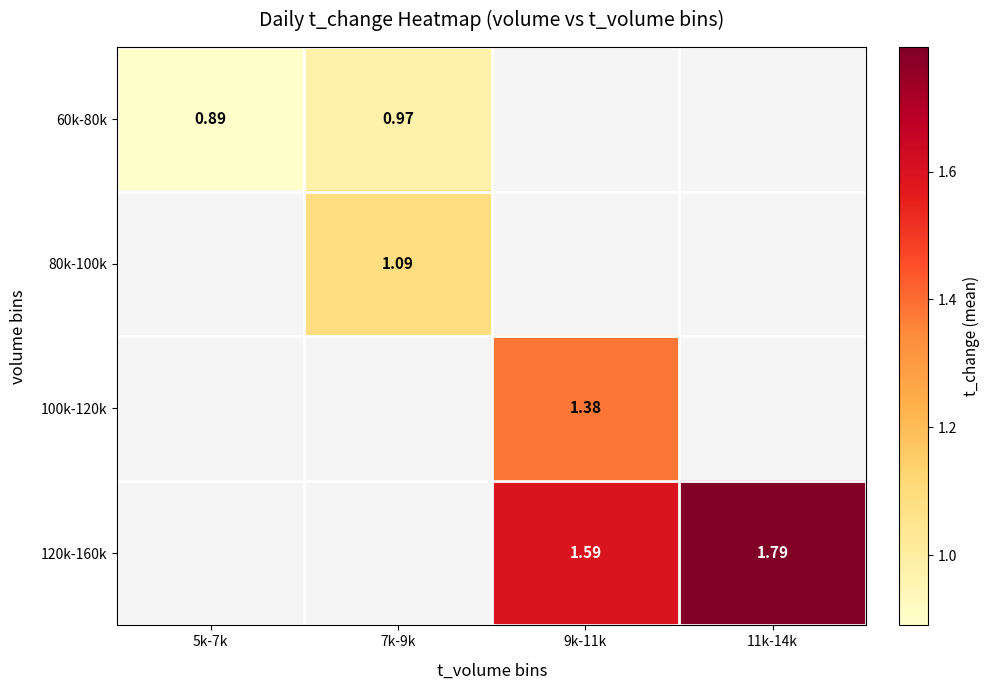

How many data points does each series have?

4